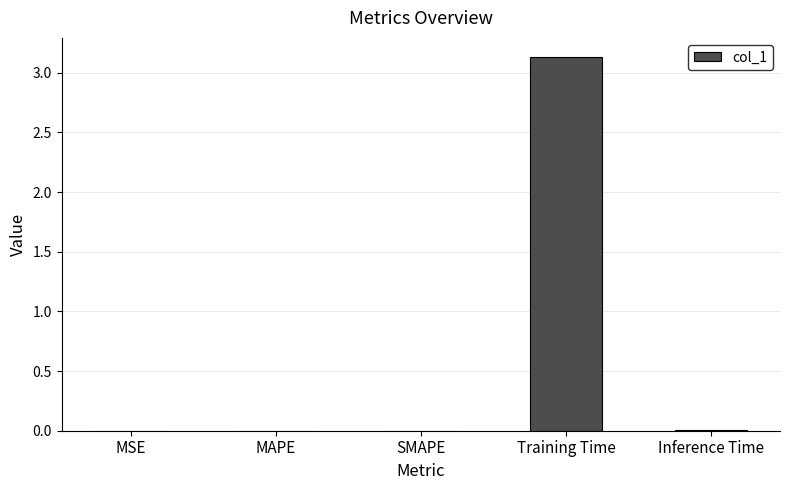

True or false: the data shows 0.0 at MAPE.

True